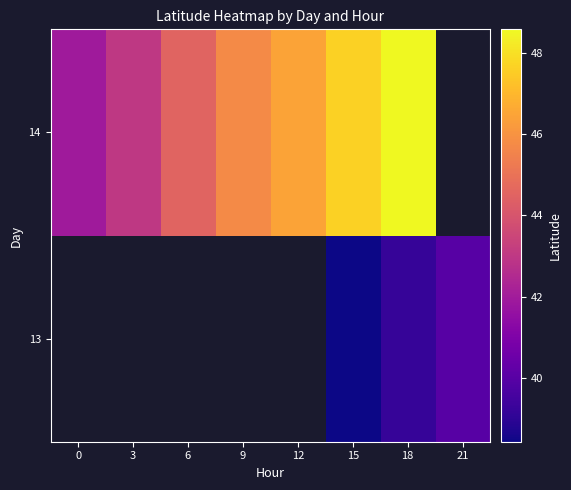

Between 3 and 12, which series saw the biggest shift?

14